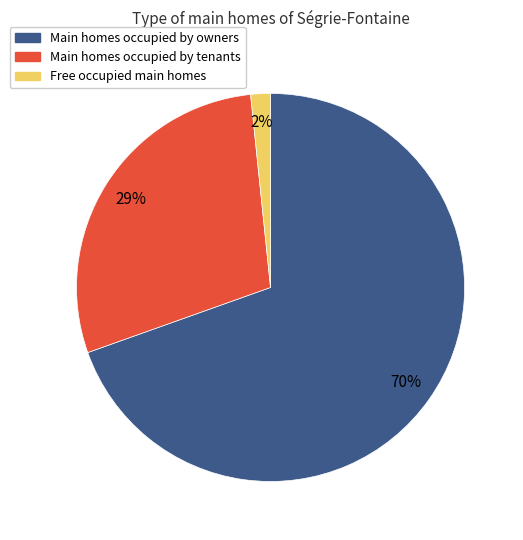

What is the smallest slice in the pie chart?

Free occupied main homes